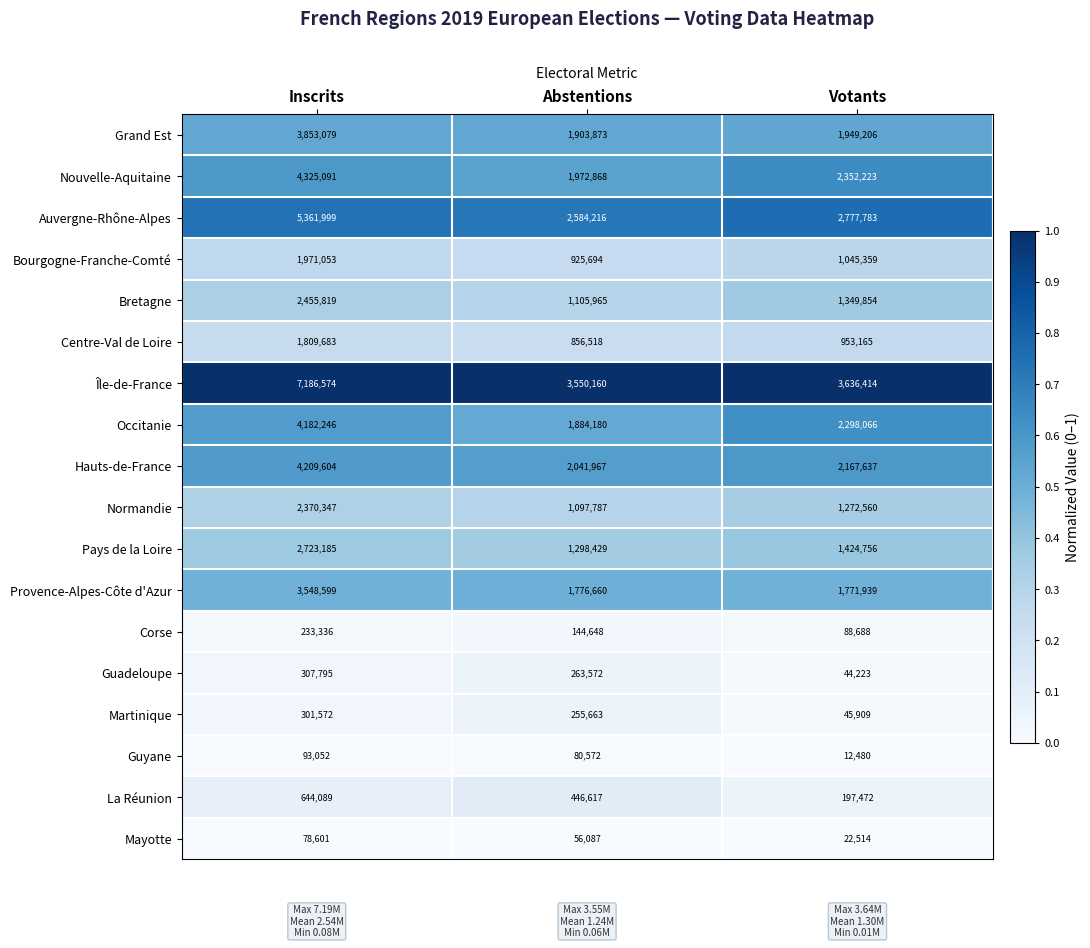

What is the difference between the highest and lowest values at Inscrits?

7107973